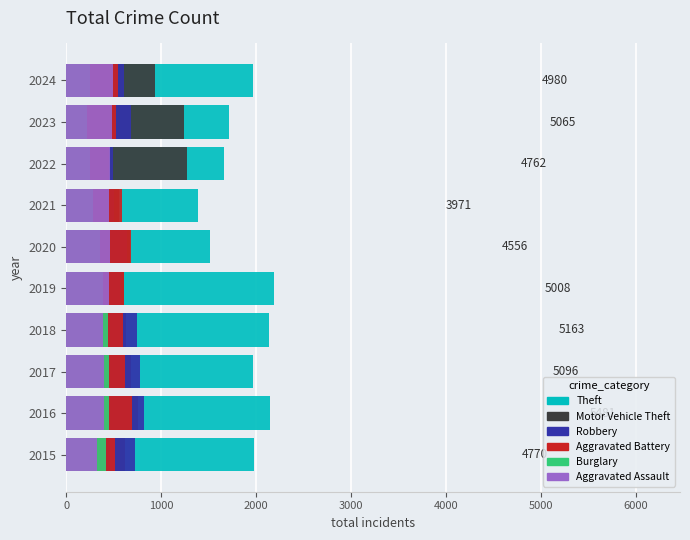

Reading right to left, transcribe all the data shown in this chart.

Theft: 1967	1711	1665	1392	1512	2190	2140	1968	2148	1981
Motor Vehicle Theft: 932	1244	1272	560	673	611	631	680	756	614
Robbery: 610	687	495	506	637	577	741	780	819	726
Aggravated Battery: 545	529	446	587	686	608	600	623	691	515
Burglary: 253	223	253	280	357	383	443	453	451	421
Aggravated Assault: 495	486	458	452	466	452	392	396	402	323